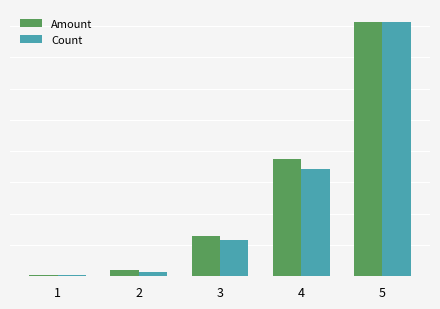

How many bars are there in each group?

2